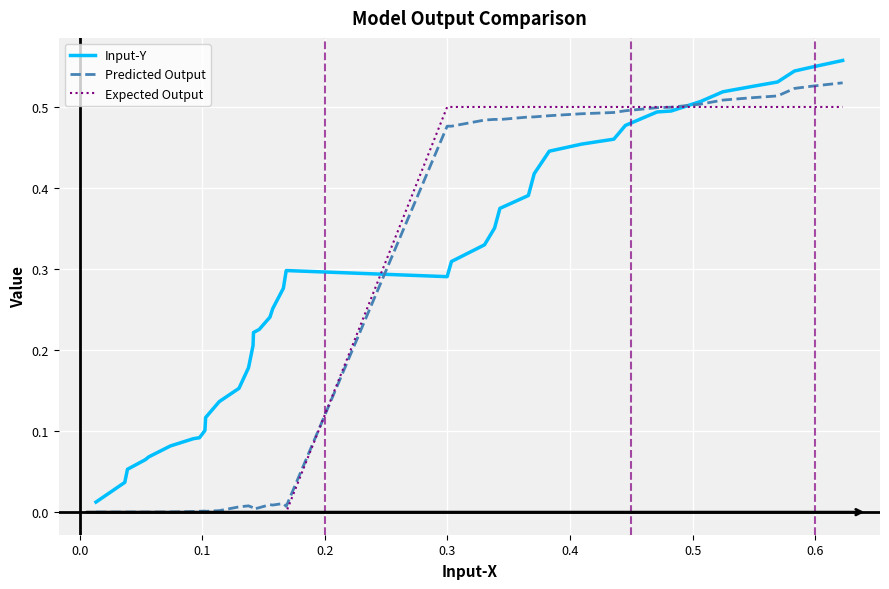

Does the chart display data point markers on the line(s)?

No